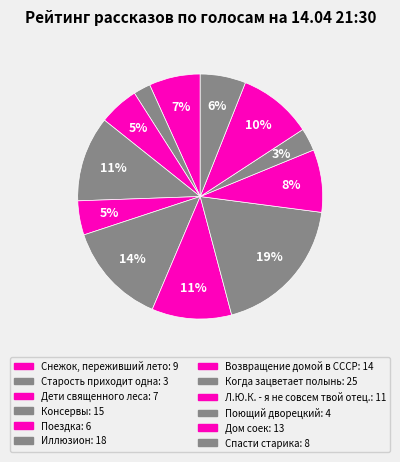

To the nearest percent, what is the average slice percentage?

8%